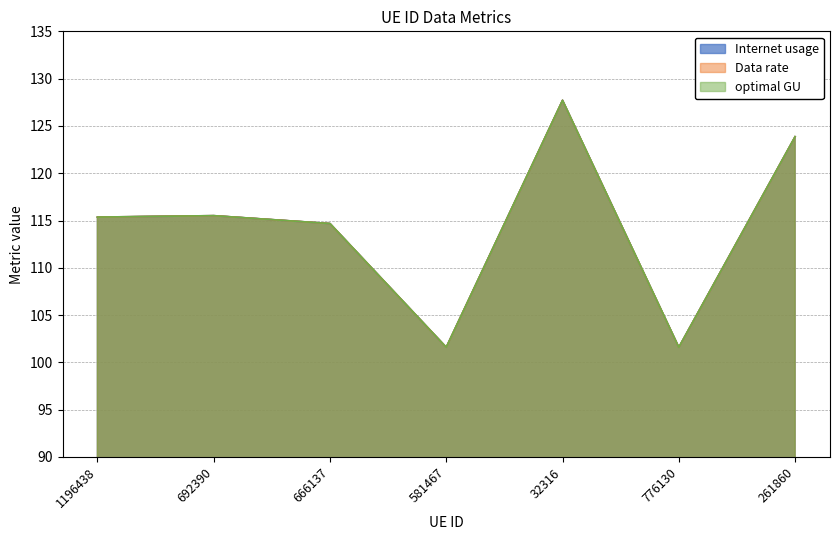

Count the number of categories in the chart.

7